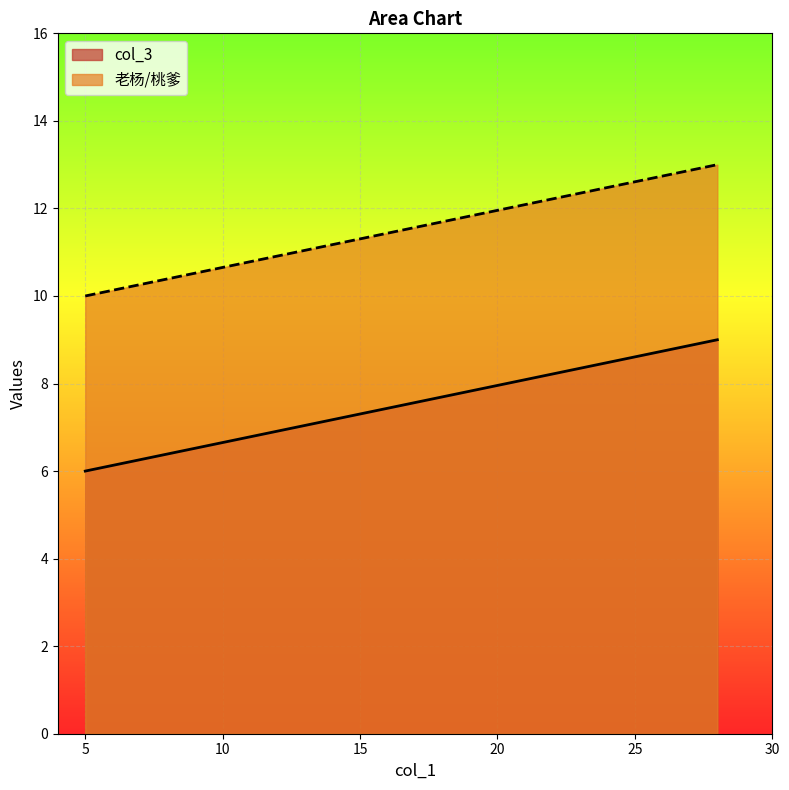

Where is col_3 nearest to the value 7?

5